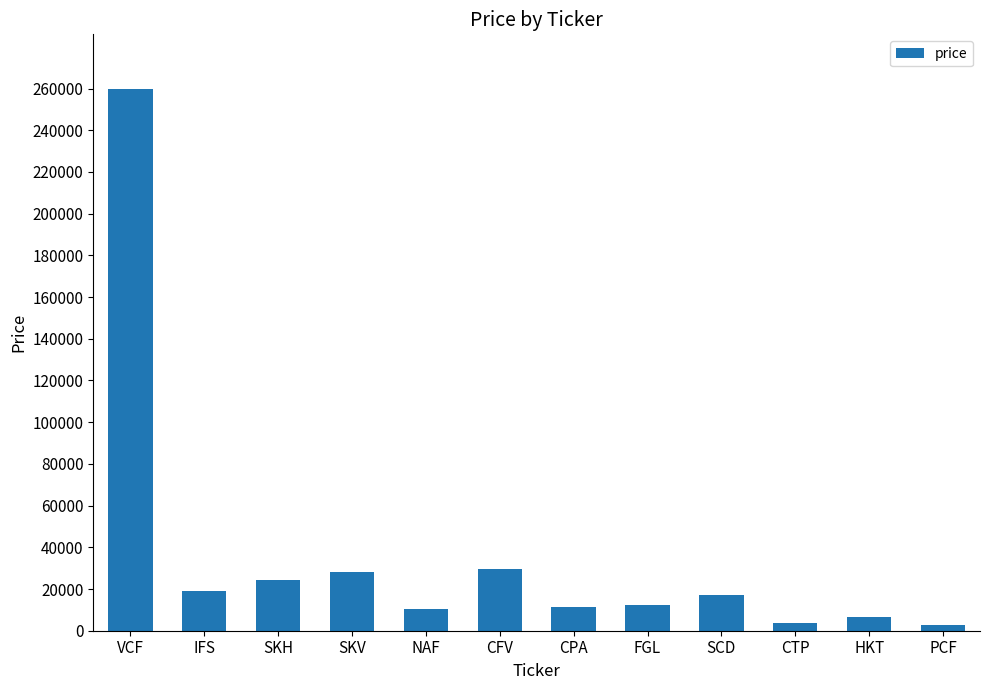

Which has a higher value, IFS or FGL?

IFS